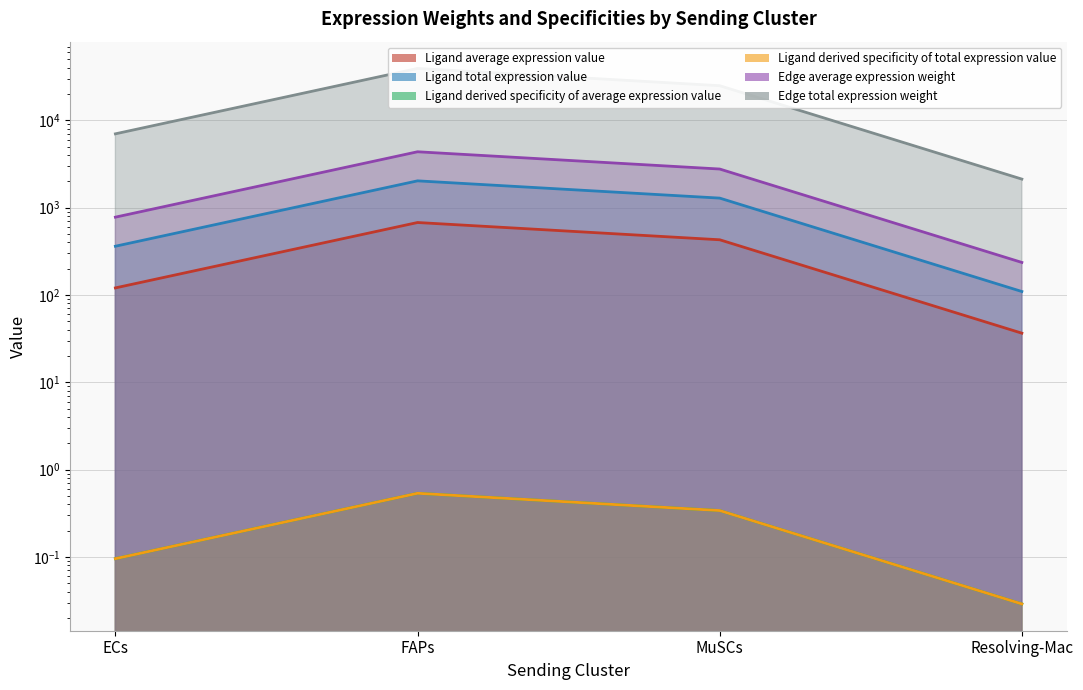

How many interior local peaks does the Edge average expression weight series have?

1